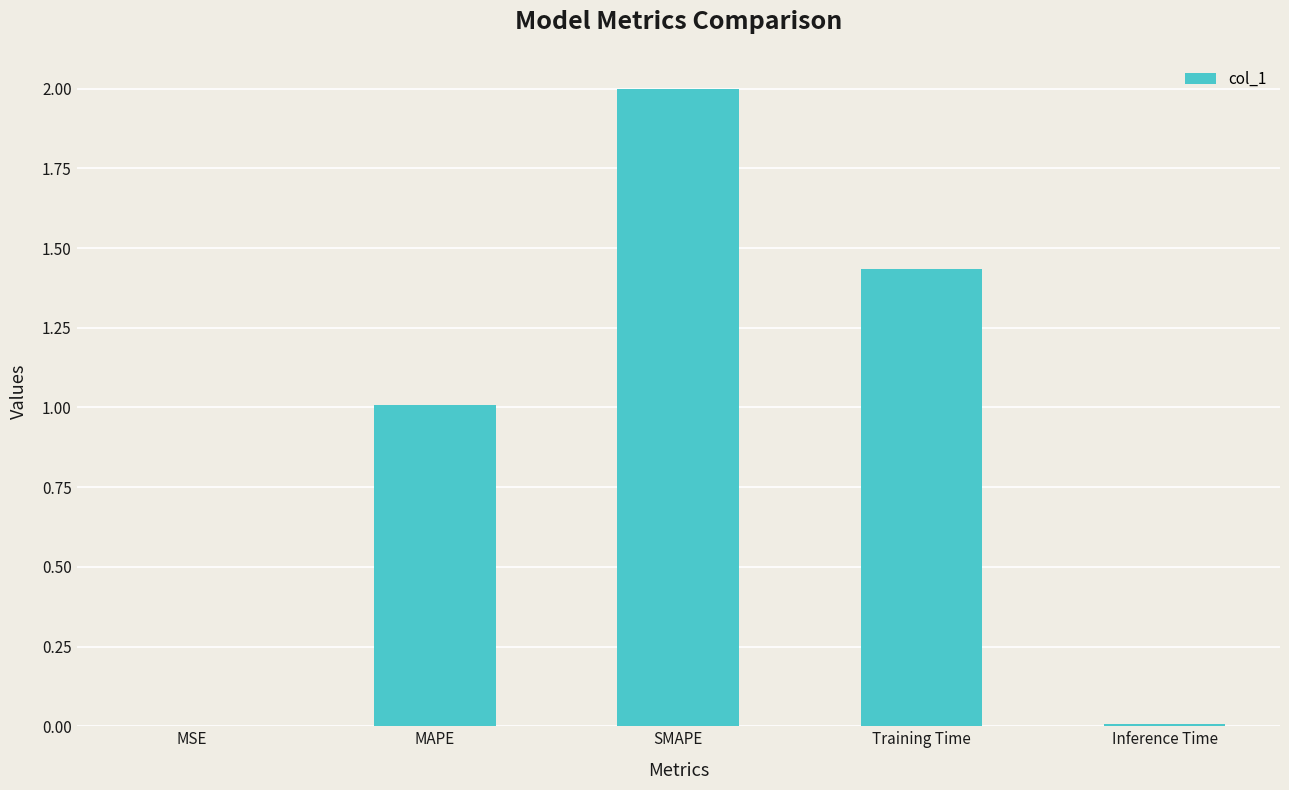

True or false: the data shows 0.4 at Training Time.

False